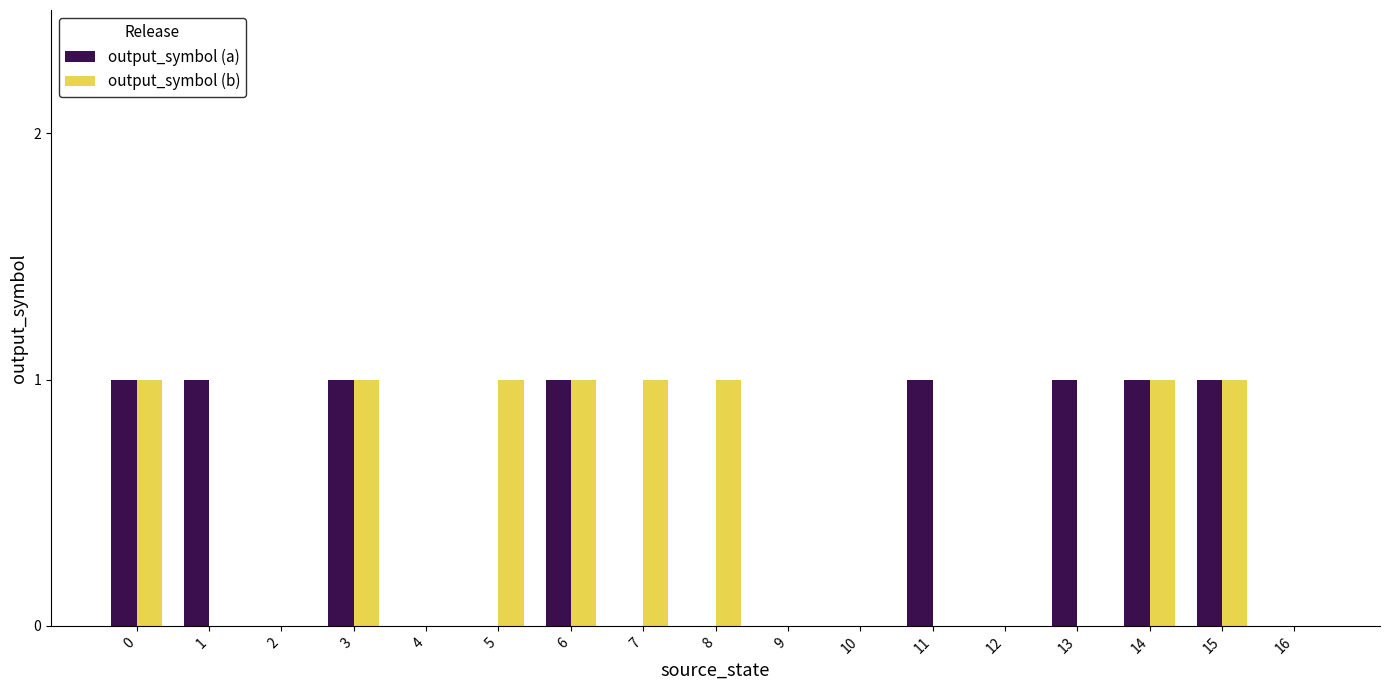

Reading left to right, list all the values displayed in this chart.

output_symbol (a): 1	1	0	1	0	0	1	0	0	0	0	1	0	1	1	1	0
output_symbol (b): 1	0	0	1	0	1	1	1	1	0	0	0	0	0	1	1	0